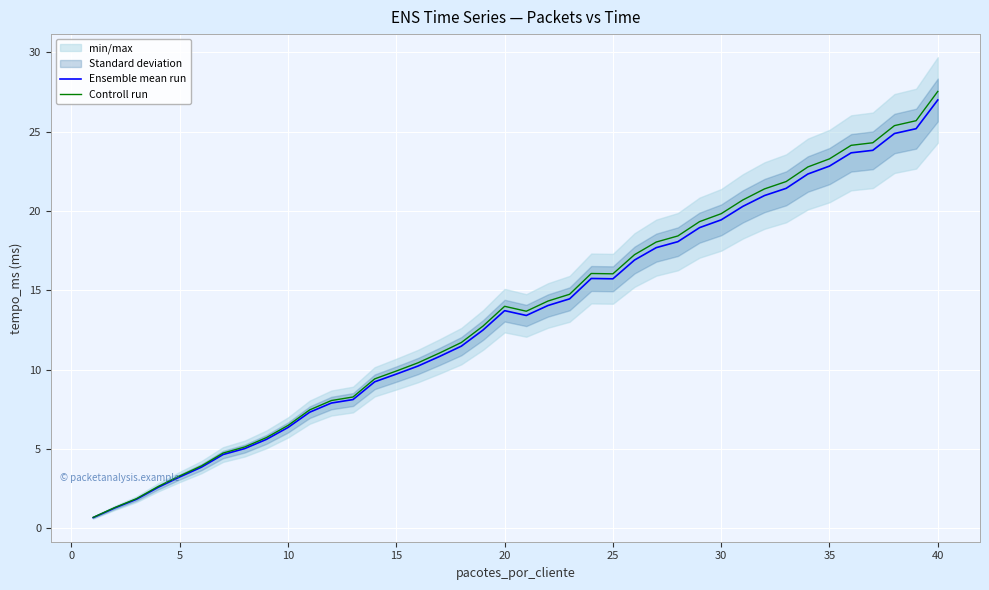

Is it true that Controll run equals 9.9 at 40?

False